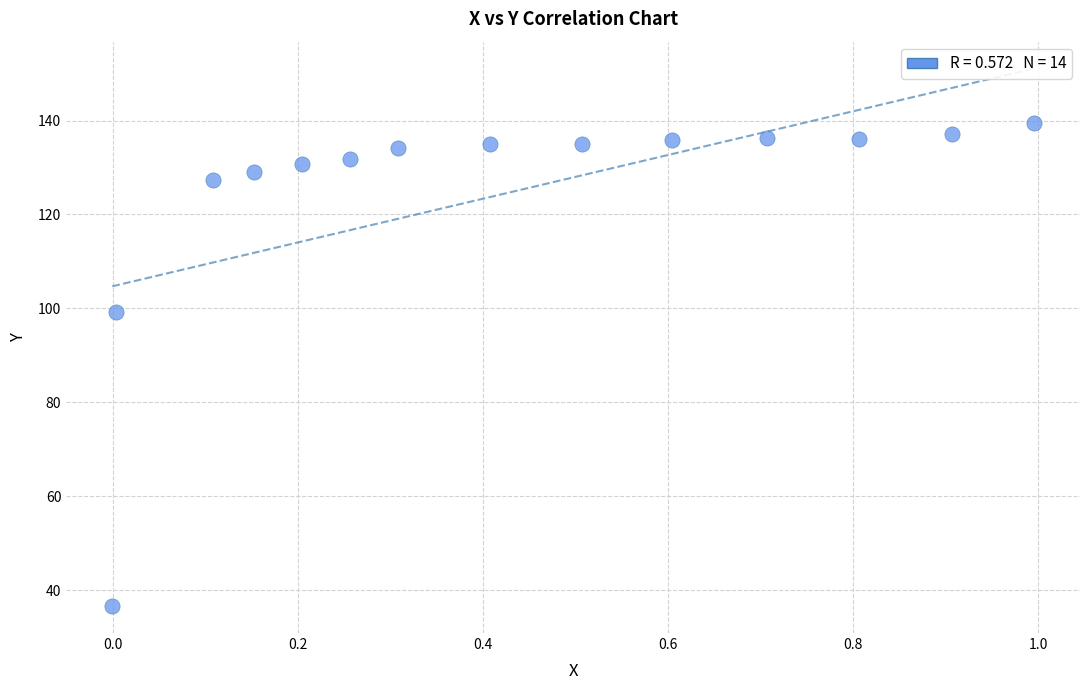

What Y value in the scatter plot is closest to 87?

99.2